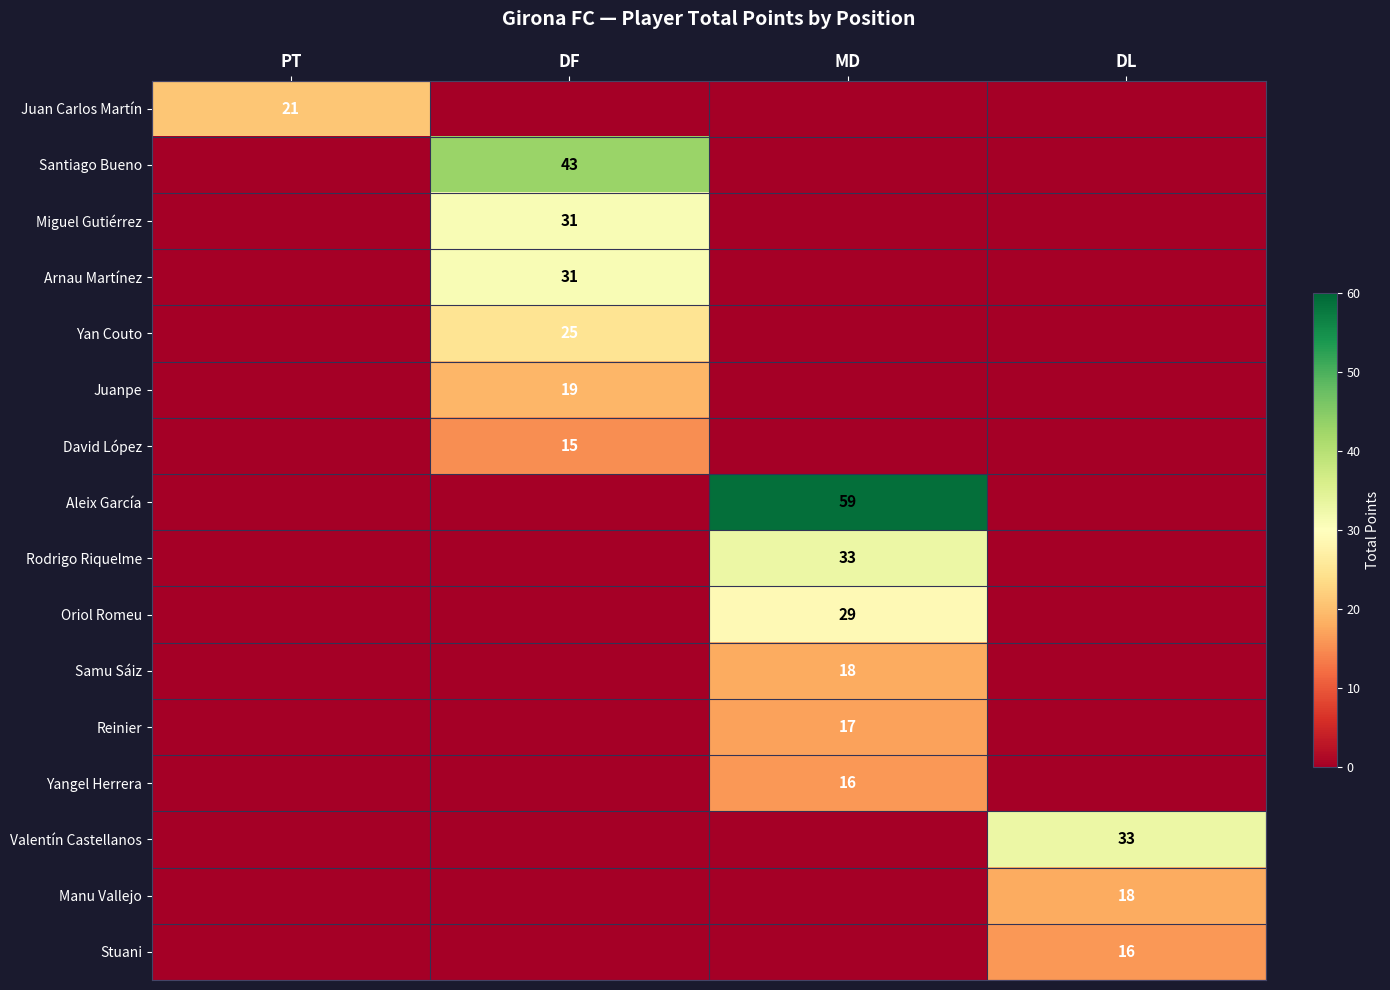

The David López series shows 15 at DF. True or false?

True